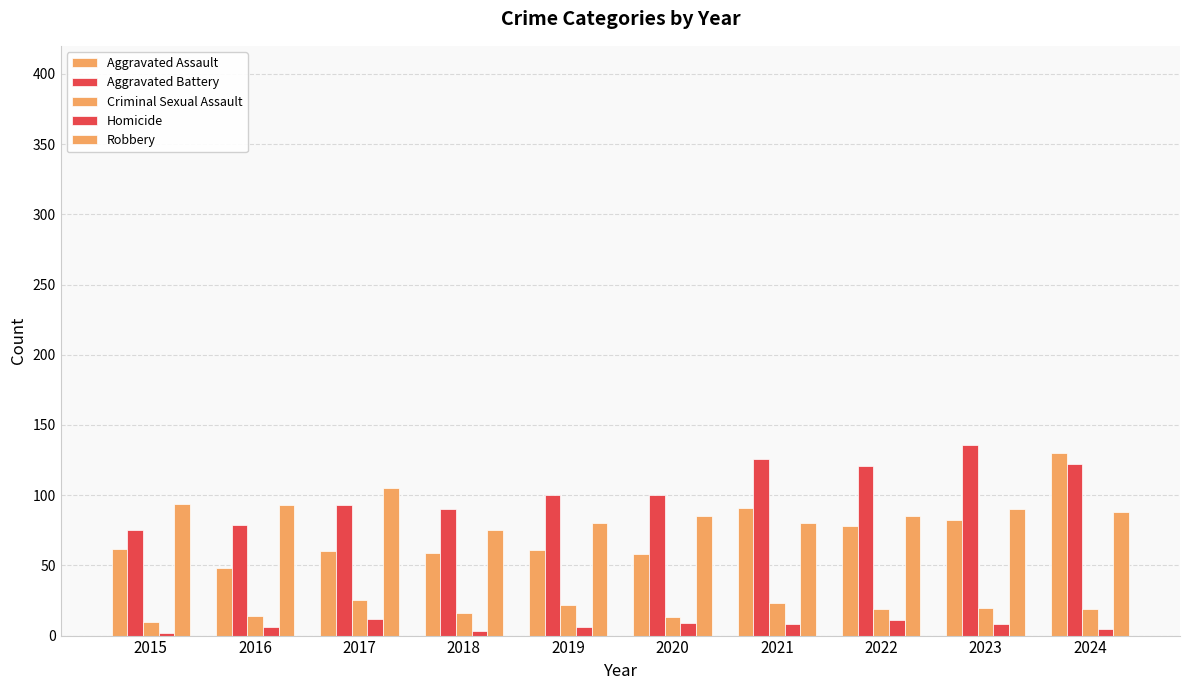

List the series in order of their peak value, highest first.

Aggravated Battery, Aggravated Assault, Robbery, Criminal Sexual Assault, Homicide